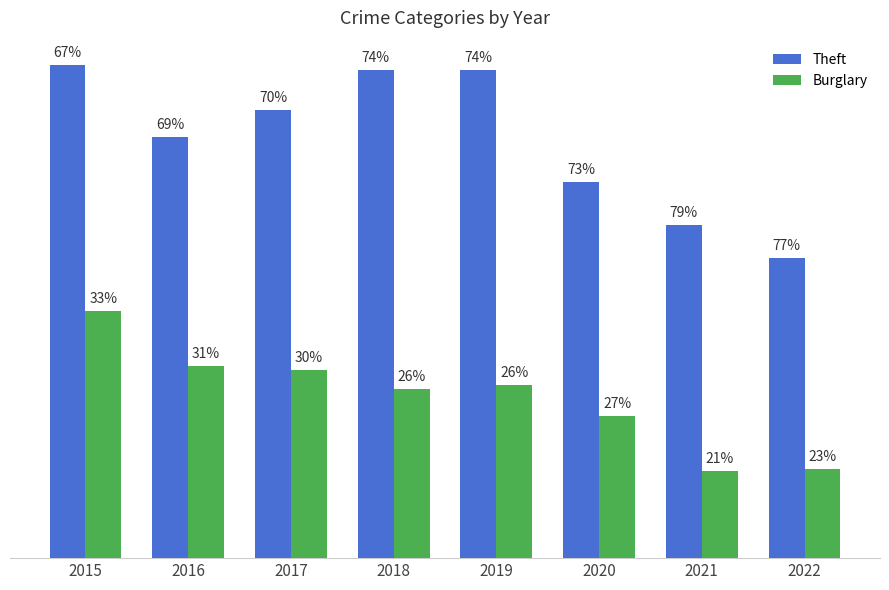

Which series changed the most between 2016 and 2022?

Theft